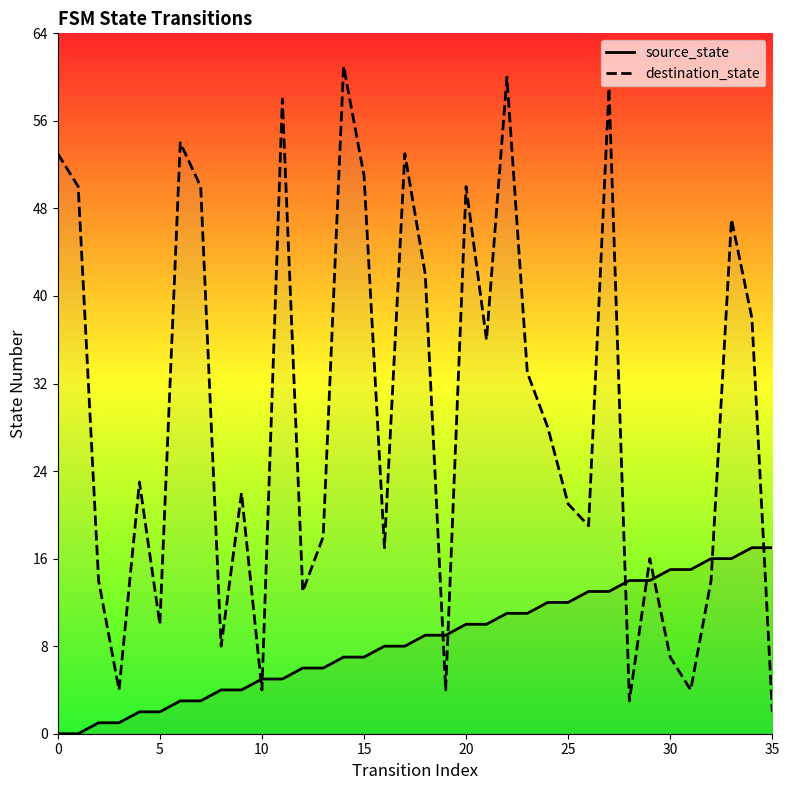

What value does the destination_state series have at 11?

58